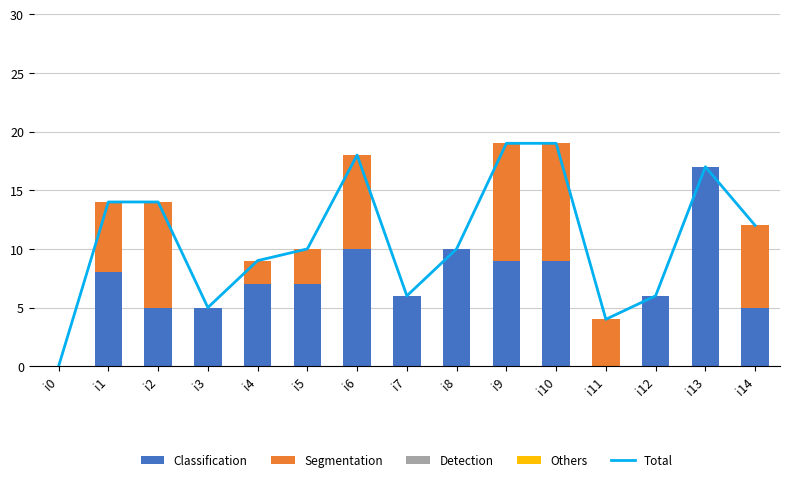

Reading right to left, what are all the values shown in this chart?

Total: i14=12	i13=17	i12=6	i11=4	i10=19	i9=19	i8=10	i7=6	i6=18	i5=10	i4=9	i3=5	i2=14	i1=14	i0=0
Classification: i14=5	i13=17	i12=6	i11=0	i10=9	i9=9	i8=10	i7=6	i6=10	i5=7	i4=7	i3=5	i2=5	i1=8	i0=0
Segmentation: i14=7	i13=0	i12=0	i11=4	i10=10	i9=10	i8=0	i7=0	i6=8	i5=3	i4=2	i3=0	i2=9	i1=6	i0=0